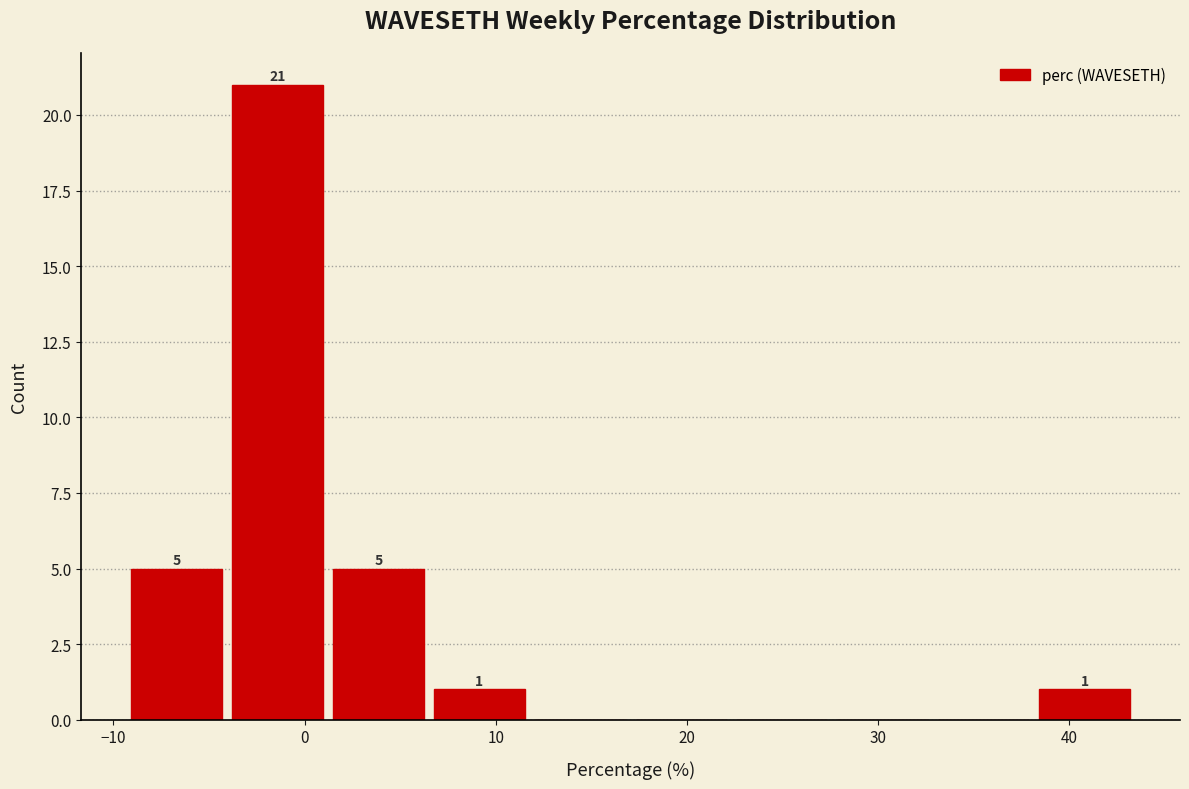

Which range on the x-axis has the tallest bar?

-4 to 1